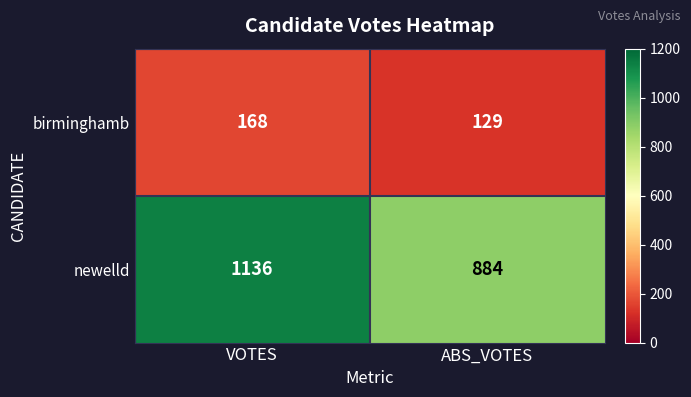

What is the difference between the highest and lowest values at VOTES?

968